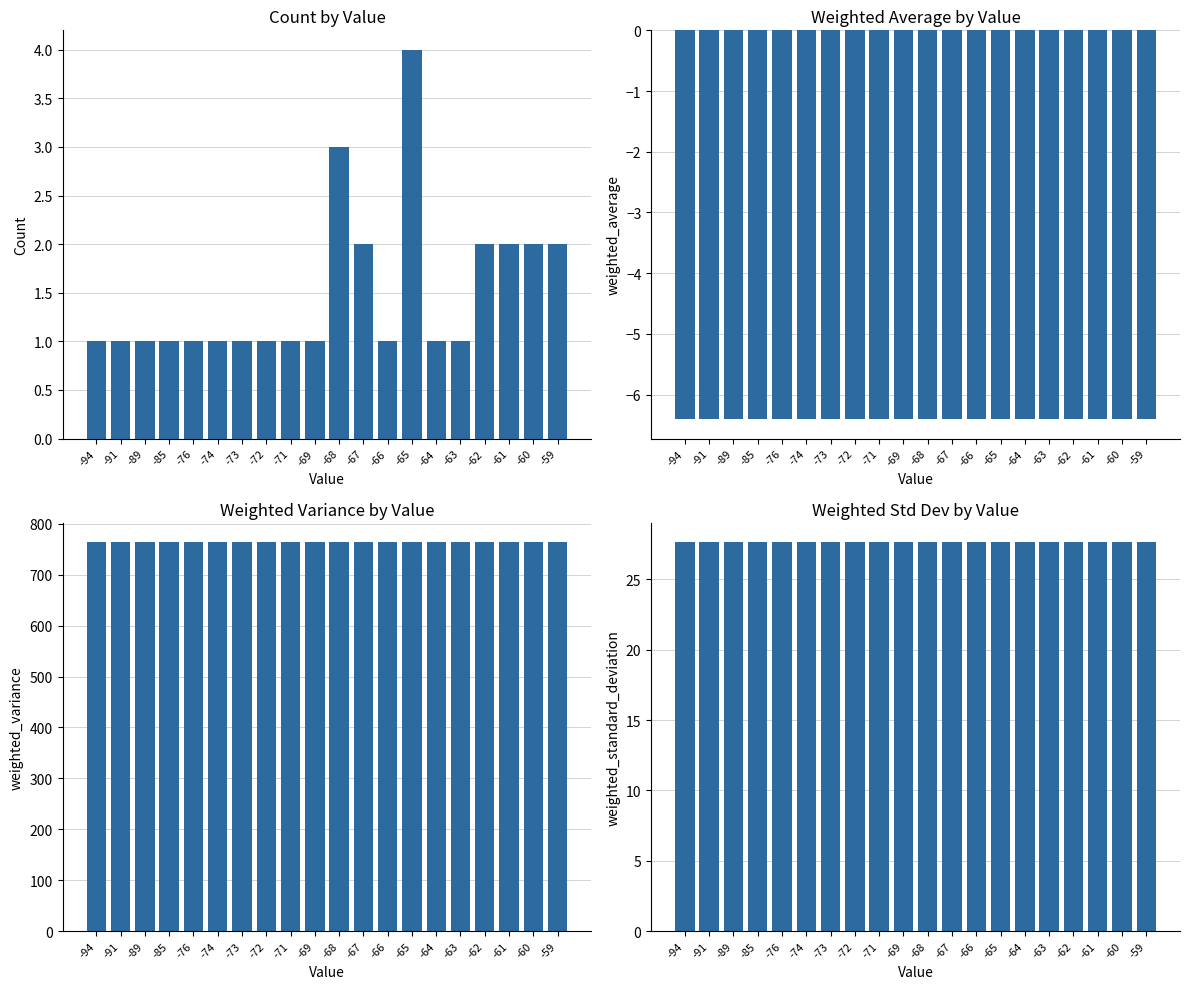

Count the number of categories in the chart.

20